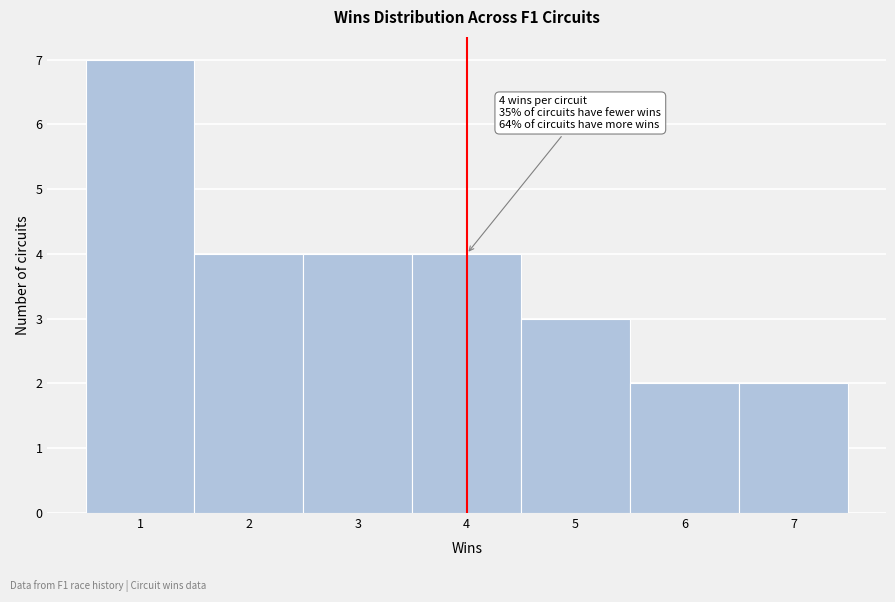

Over which range of the x-axis is the bar tallest?

0.5 to 1.5